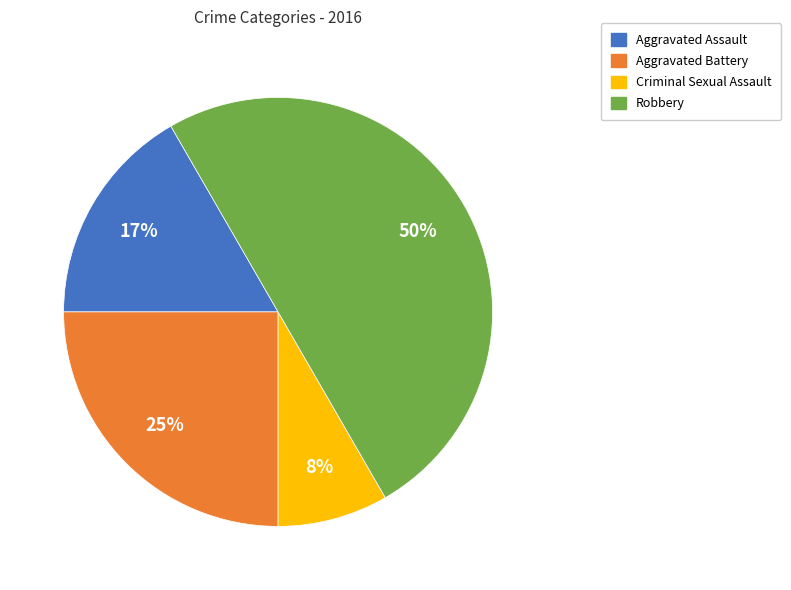

Does Aggravated Assault account for over 50% of the chart?

No